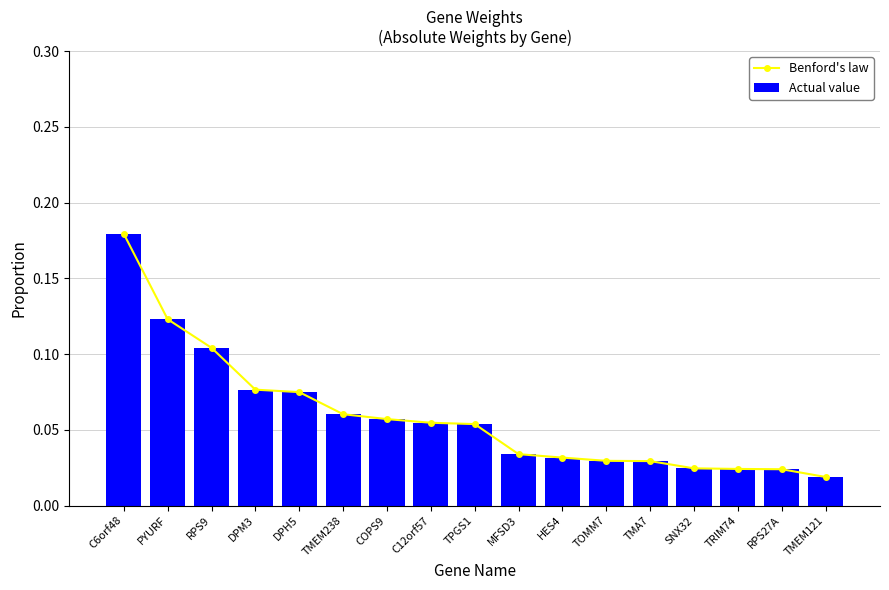

What is the sum of the Actual value values at SNX32 and RPS9?

0.1